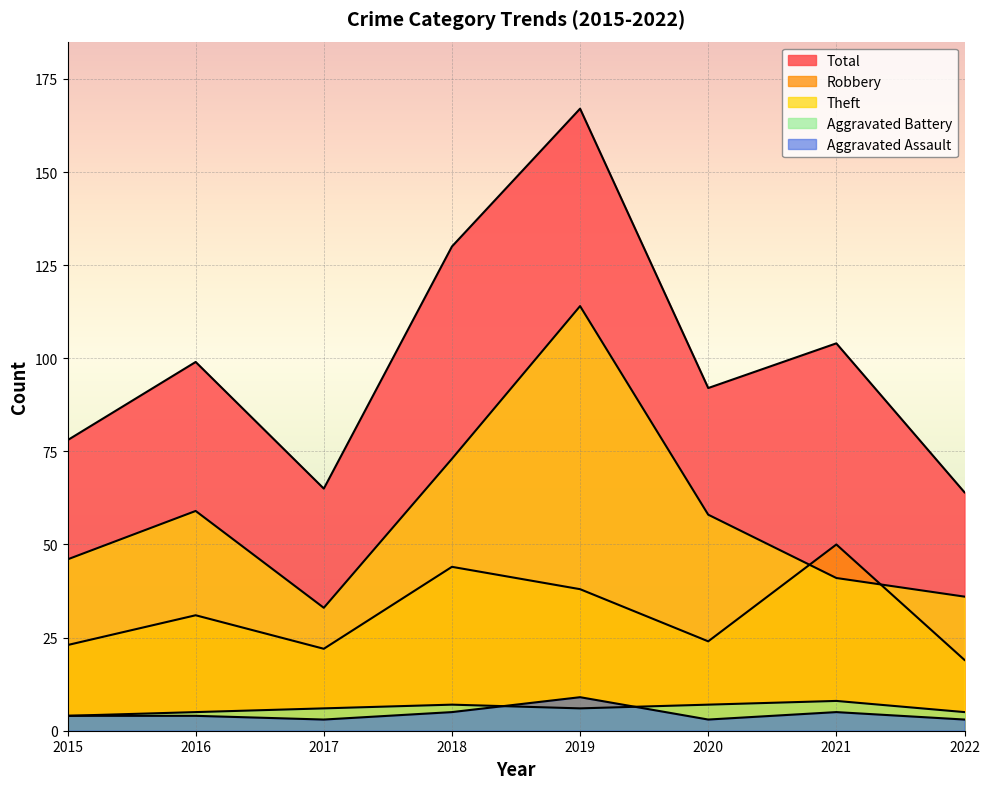

What value does the Aggravated Battery series have at 2020?

7